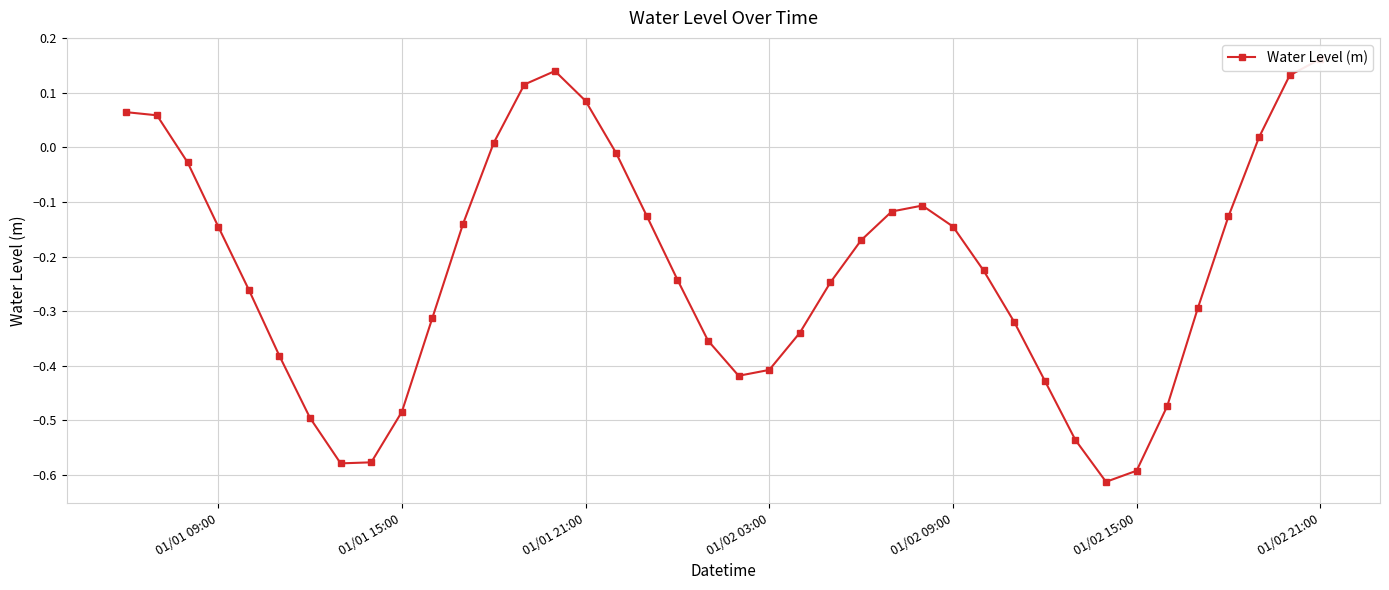

How many lines are shown in the chart?

1